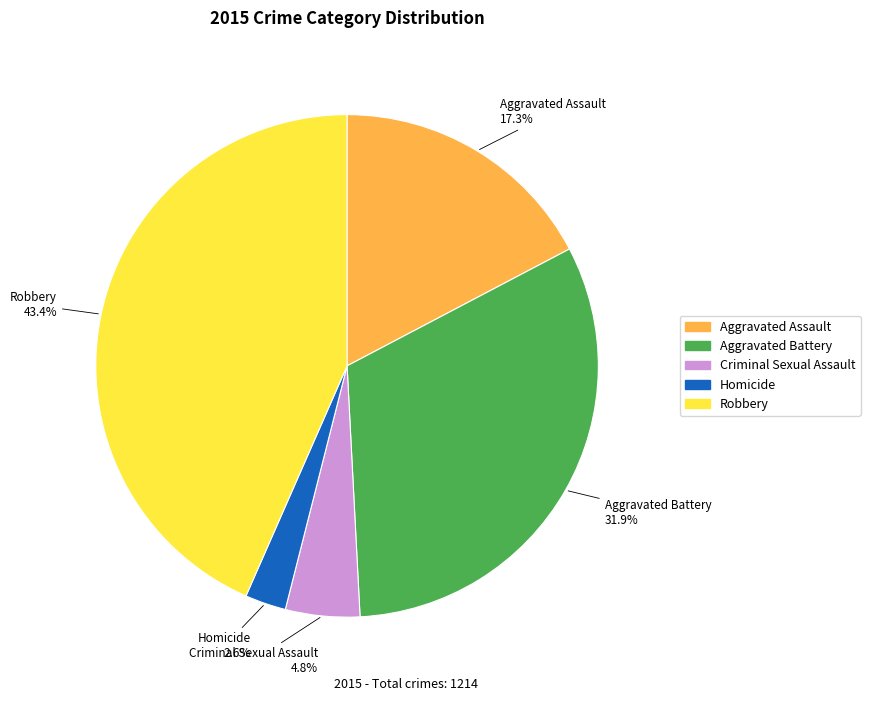

Does any single category account for the majority?

No